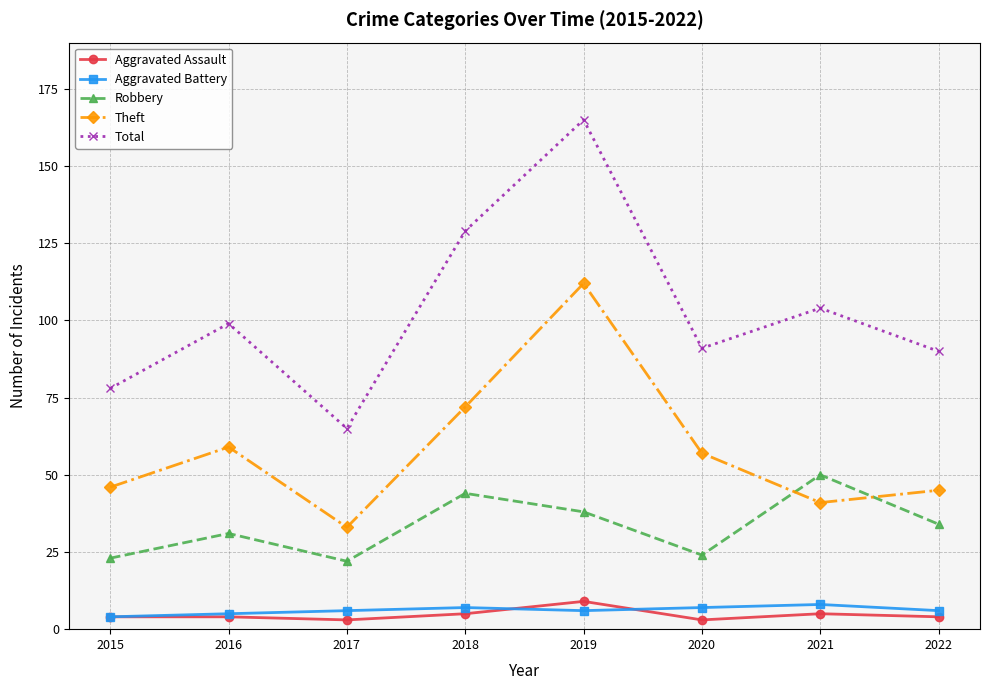

Which series has the largest total across all categories?

Total